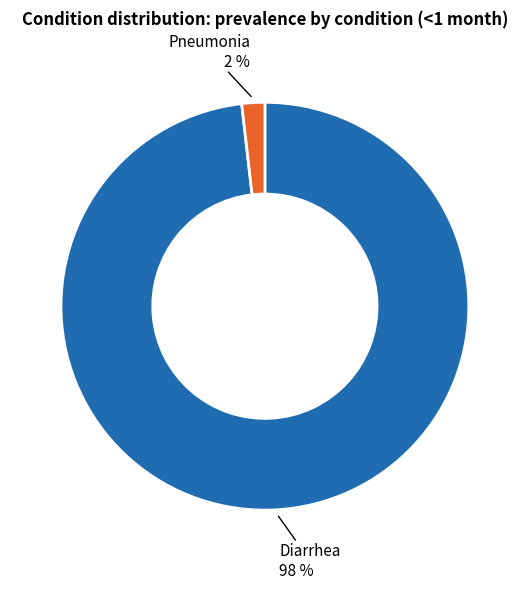

To the nearest percent, what is the difference between the largest and smallest slice percentages?

96%